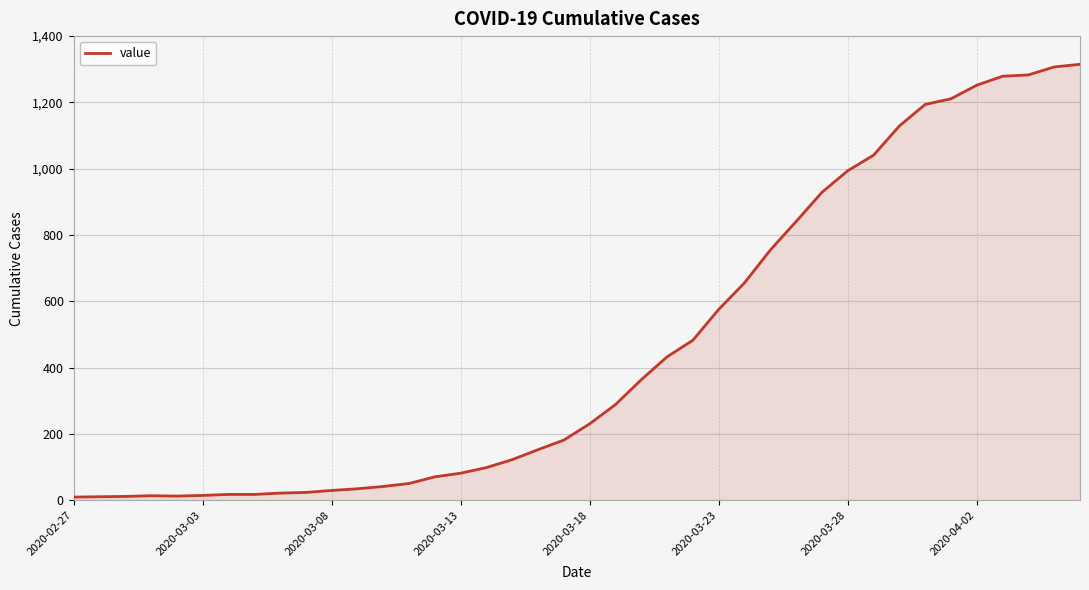

What is the maximum value shown in the chart?

1315